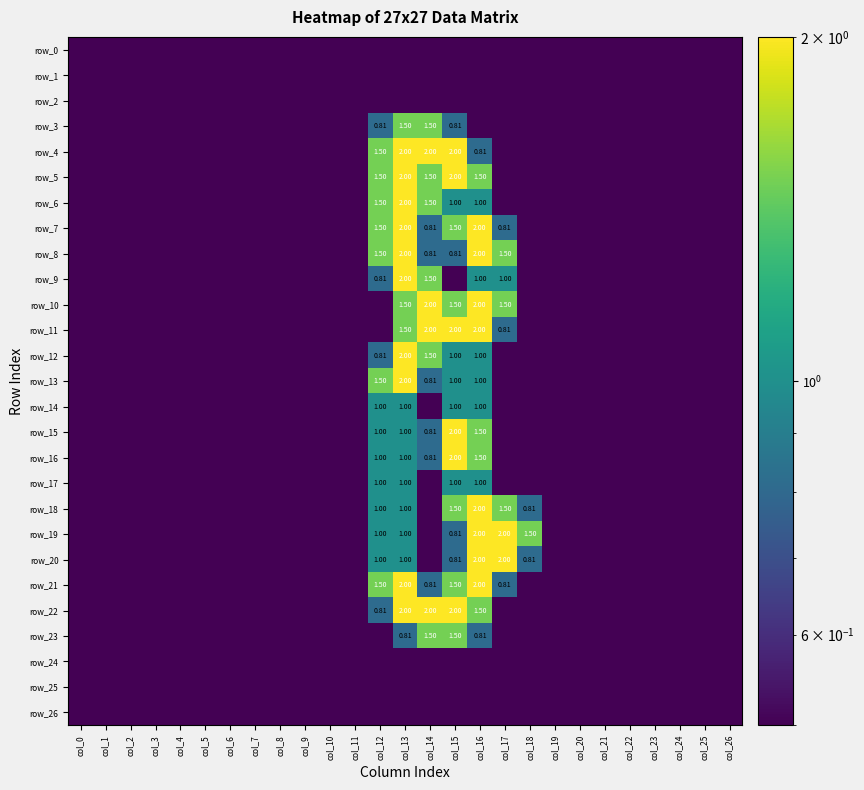

What is the maximum value for row_9?

2.0